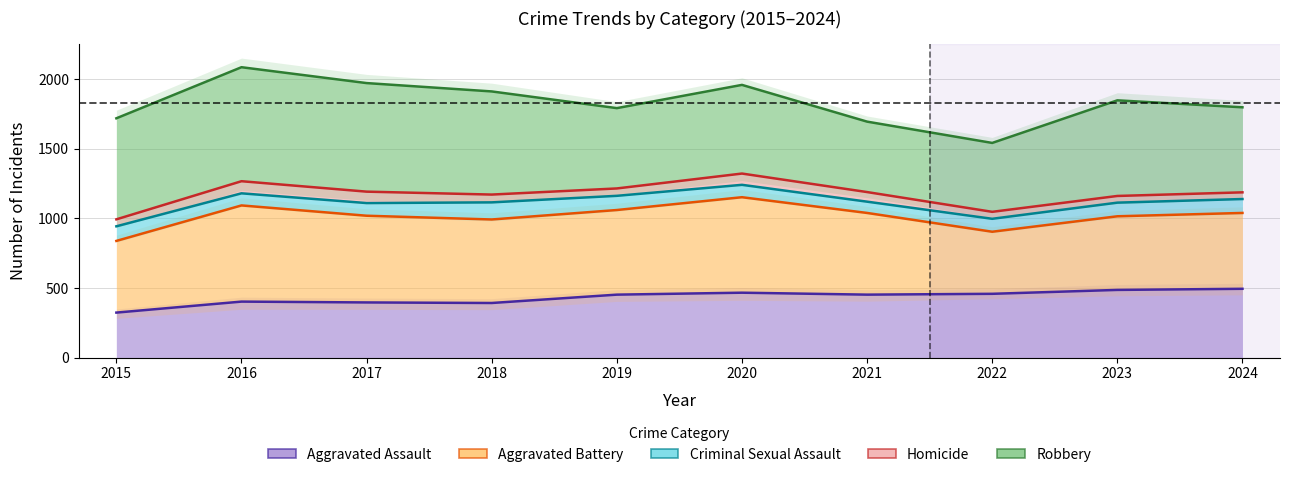

Where is the first local maximum for Homicide?

2016